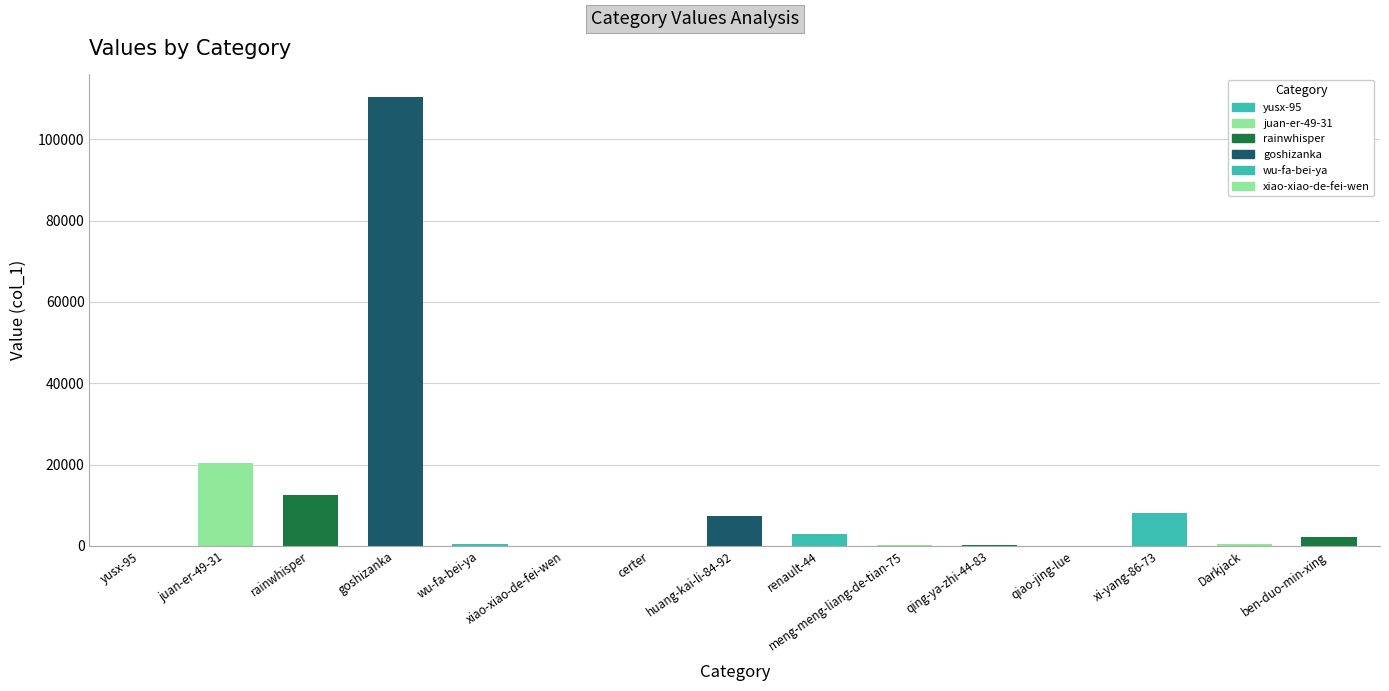

What is the sum of all values?

165053